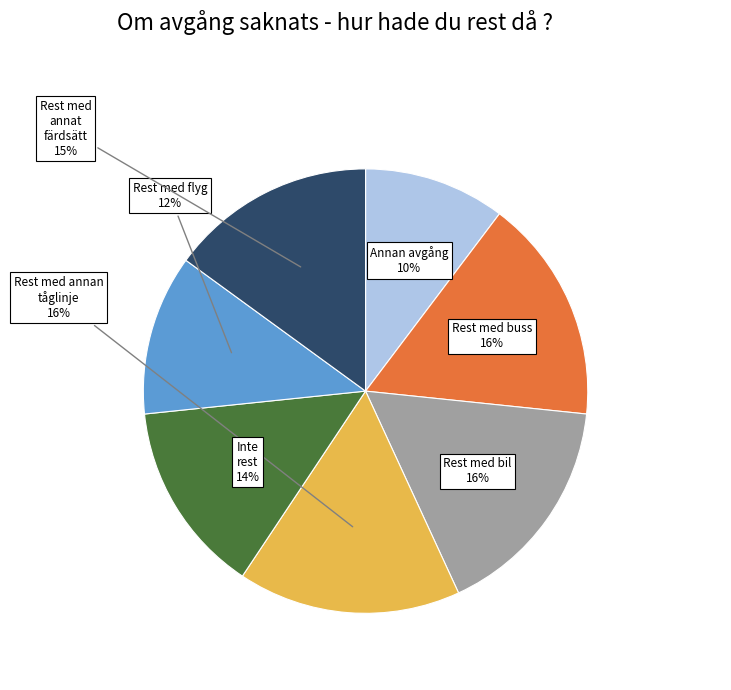

To the nearest percent, what is the average slice percentage?

14%